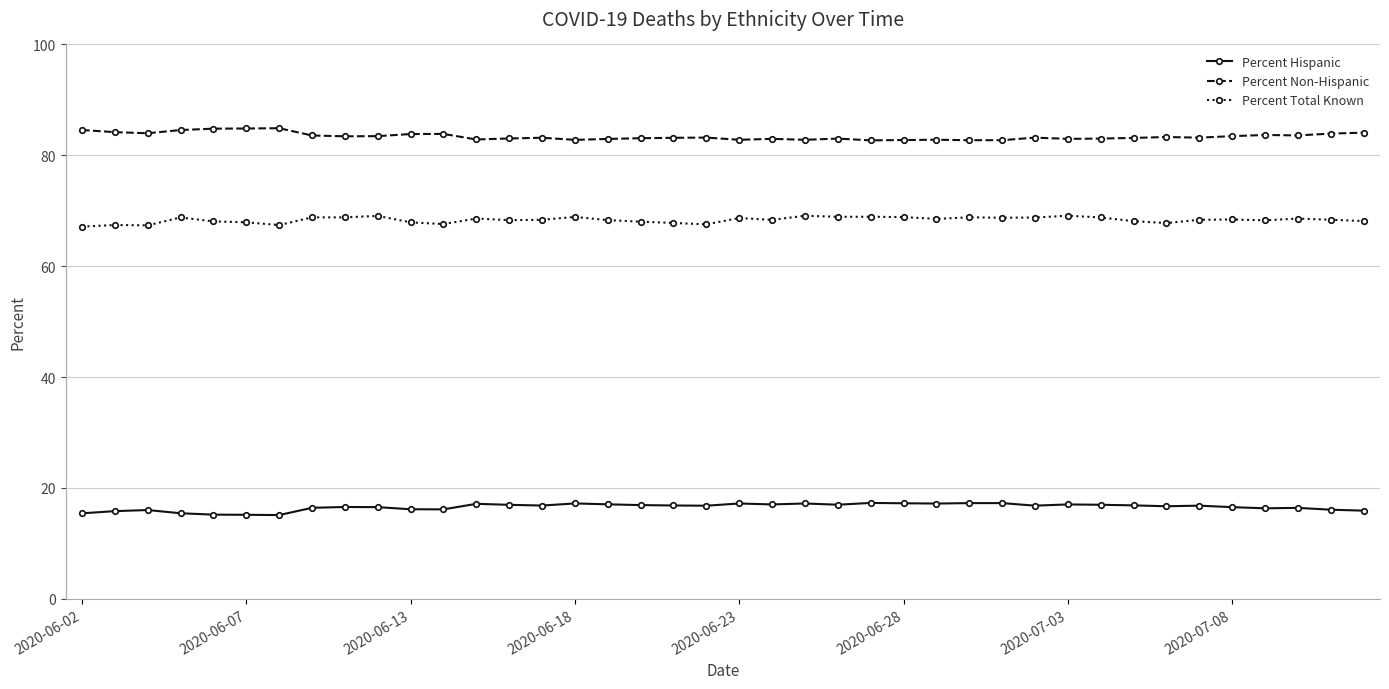

True or false: Percent Non-Hispanic has more than 2 points higher than both neighbors.

True